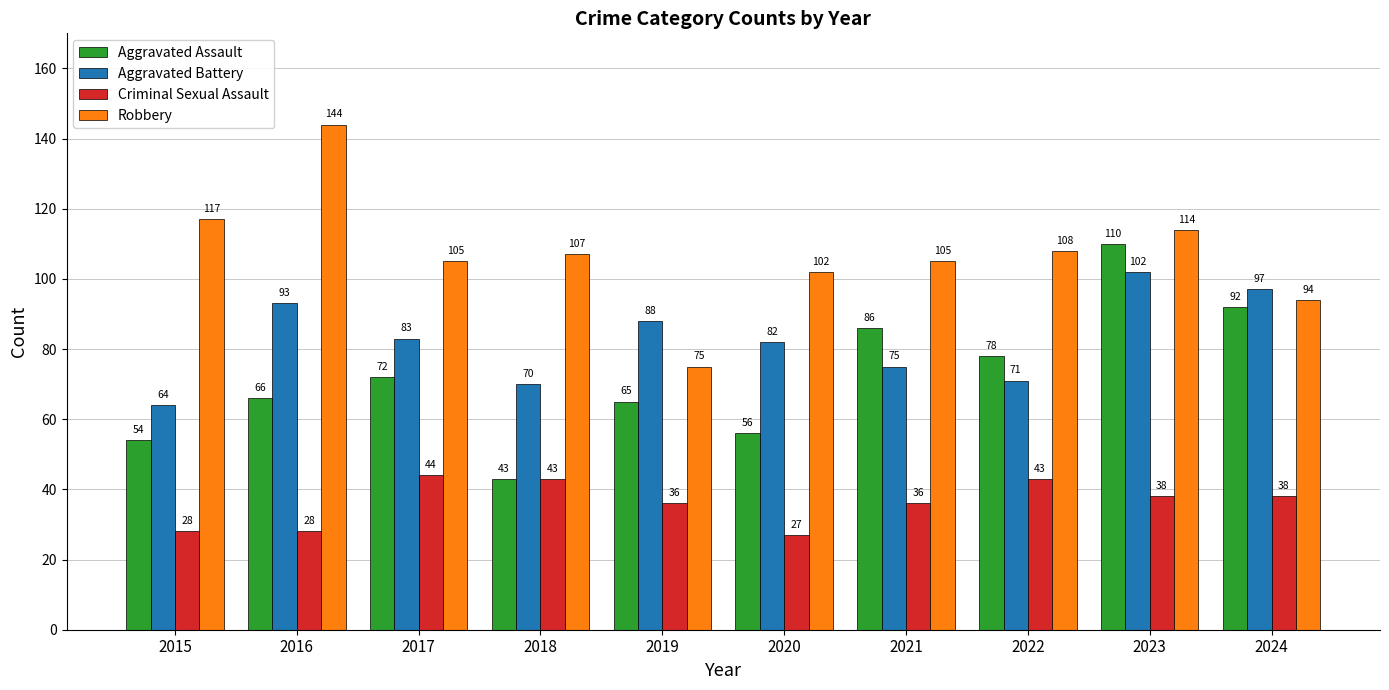

How many values in the Aggravated Battery series are below 83?

5